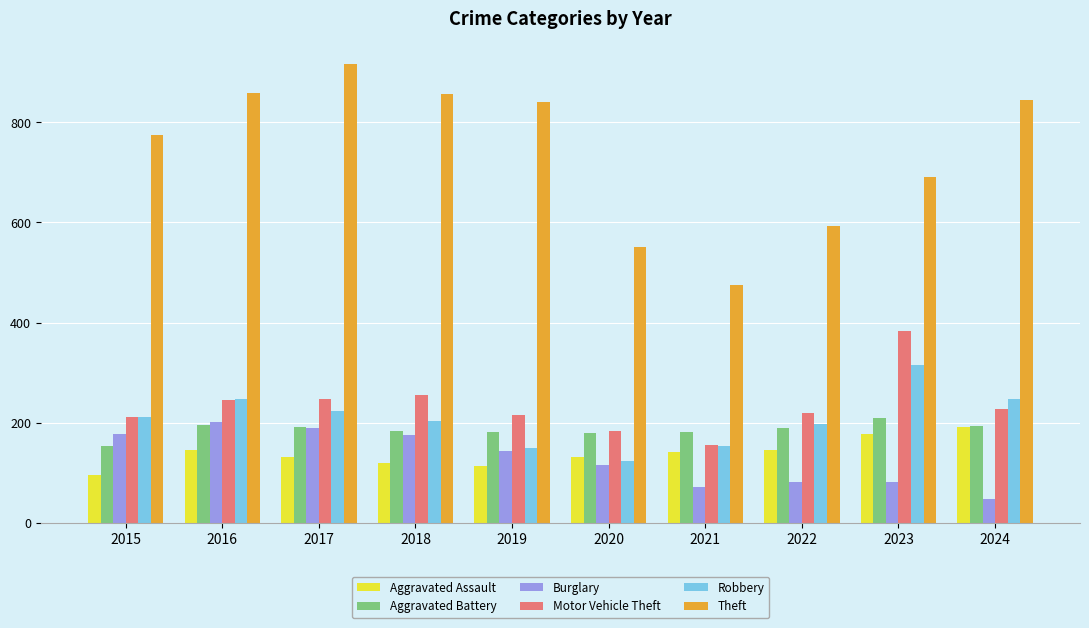

Which series has the widest spread of values?

Theft